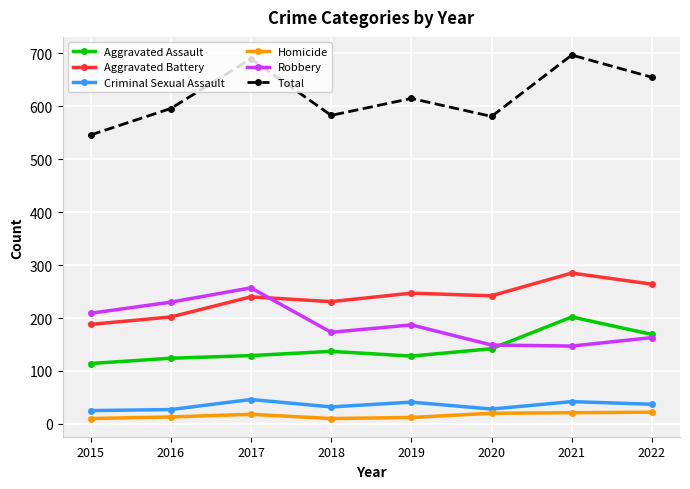

At 2017, list the series in order from smallest to largest.

Homicide, Criminal Sexual Assault, Aggravated Assault, Aggravated Battery, Robbery, Total